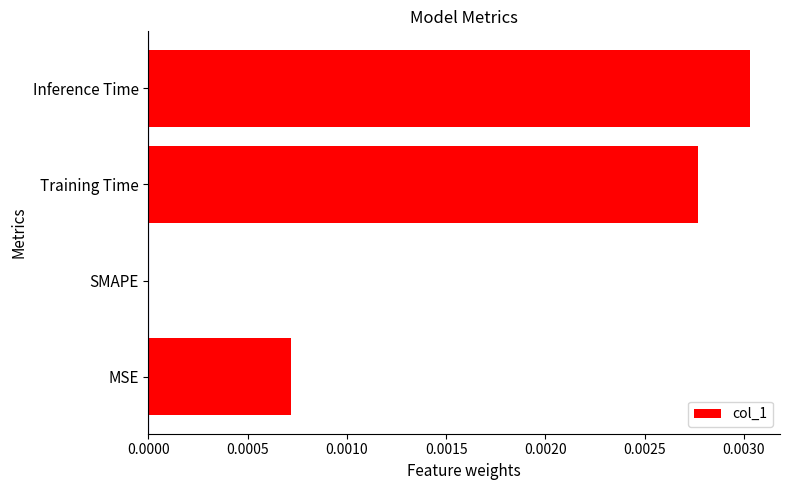

Is it true that the value at Inference Time is 0.0?

True